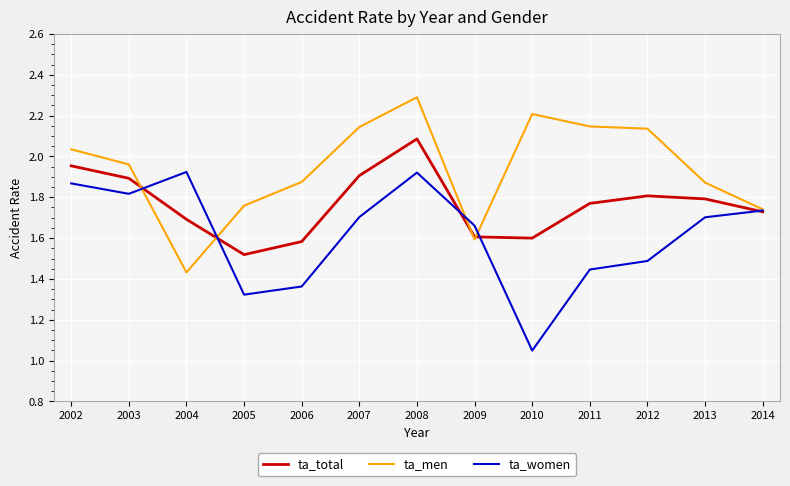

Which series changed the most between 2007 and 2012?

ta_women